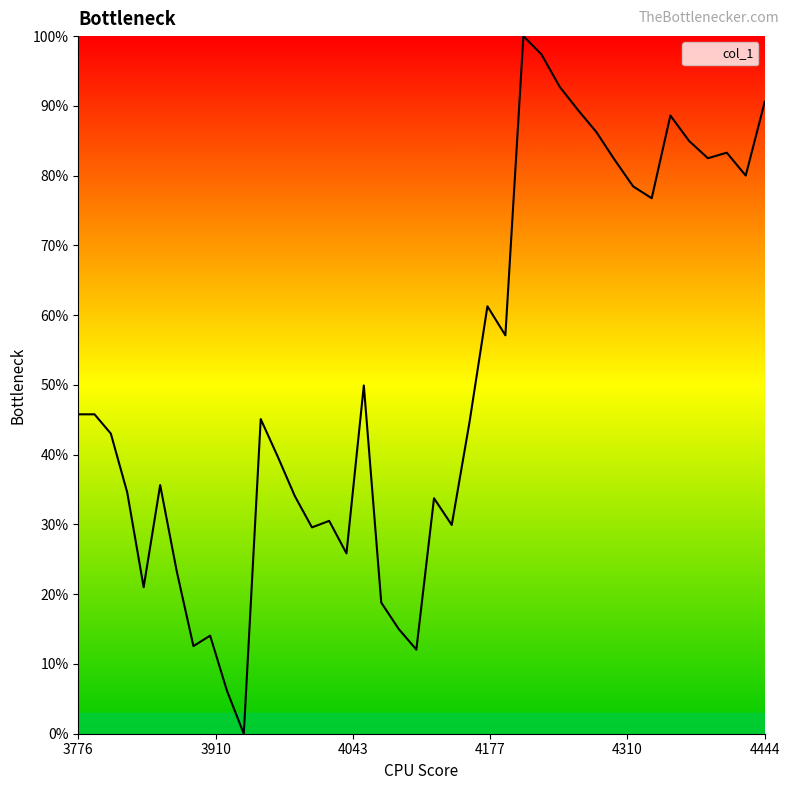

What is the difference between the second highest and second lowest values?

0.9